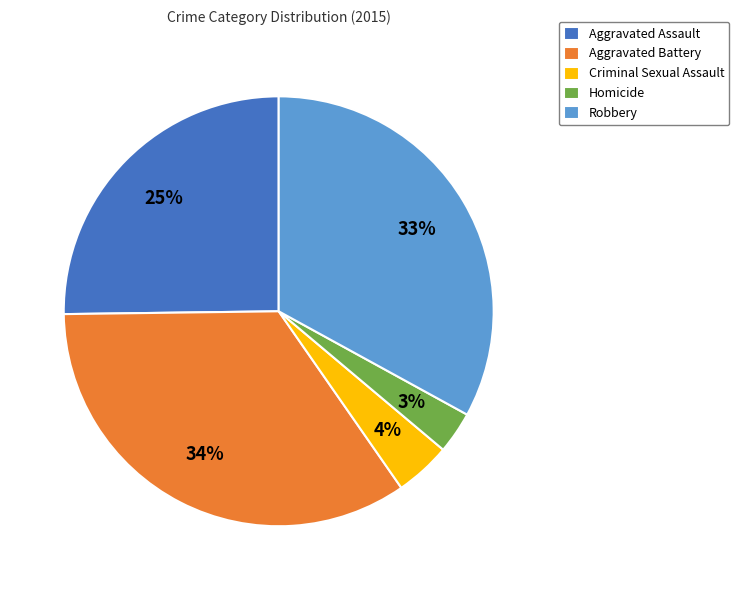

Count the number of slices in the pie.

5